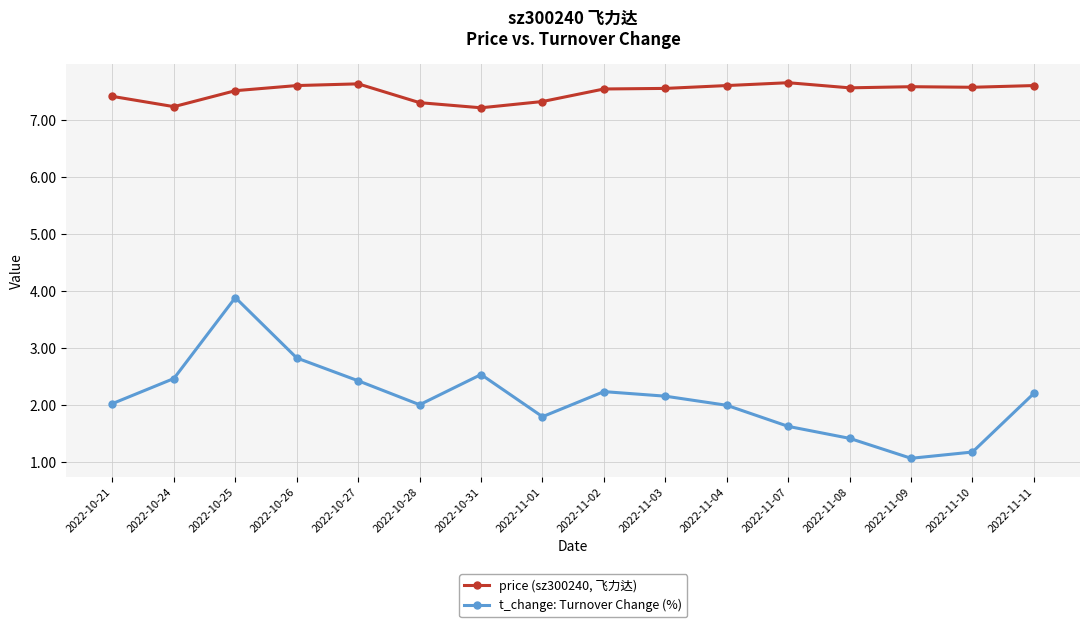

What is the highest value of the t_change: Turnover Change (%) series?

3.9